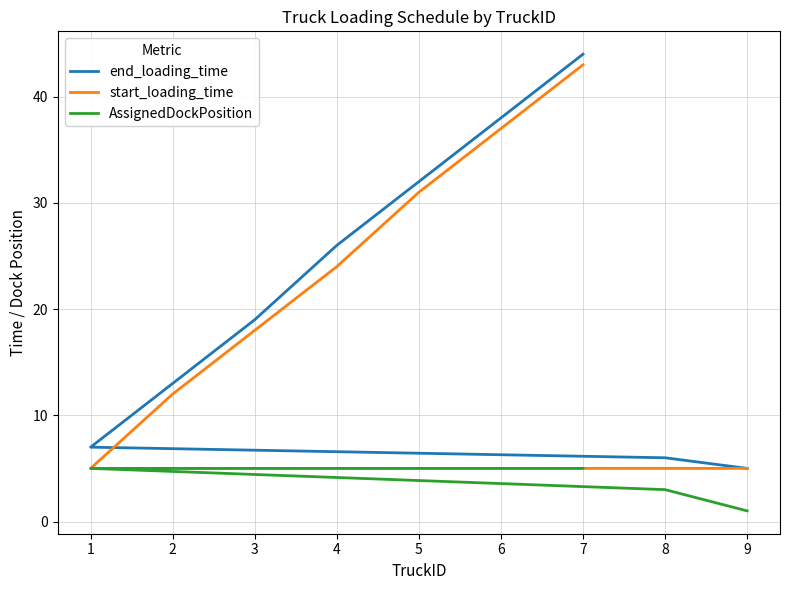

What are all the series names shown in the legend?

end_loading_time, start_loading_time, AssignedDockPosition